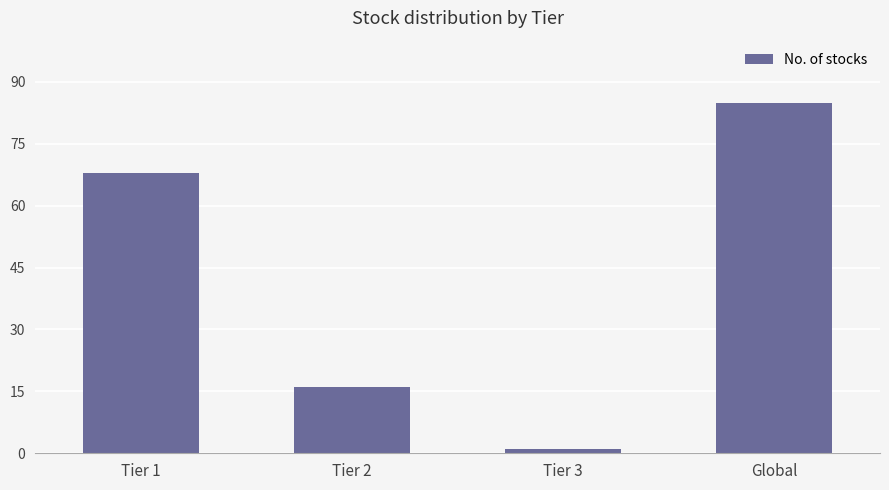

What is the difference between the second highest and minimum values?

67